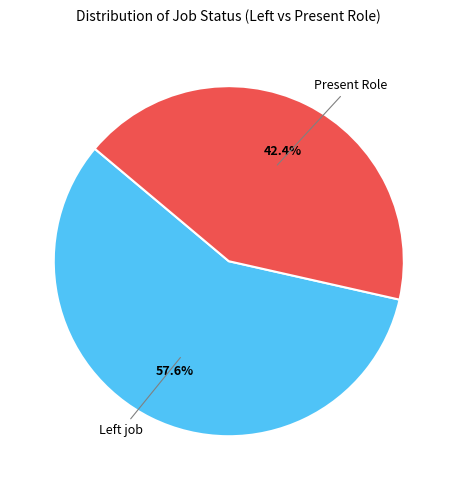

How many segments does this pie chart have?

2